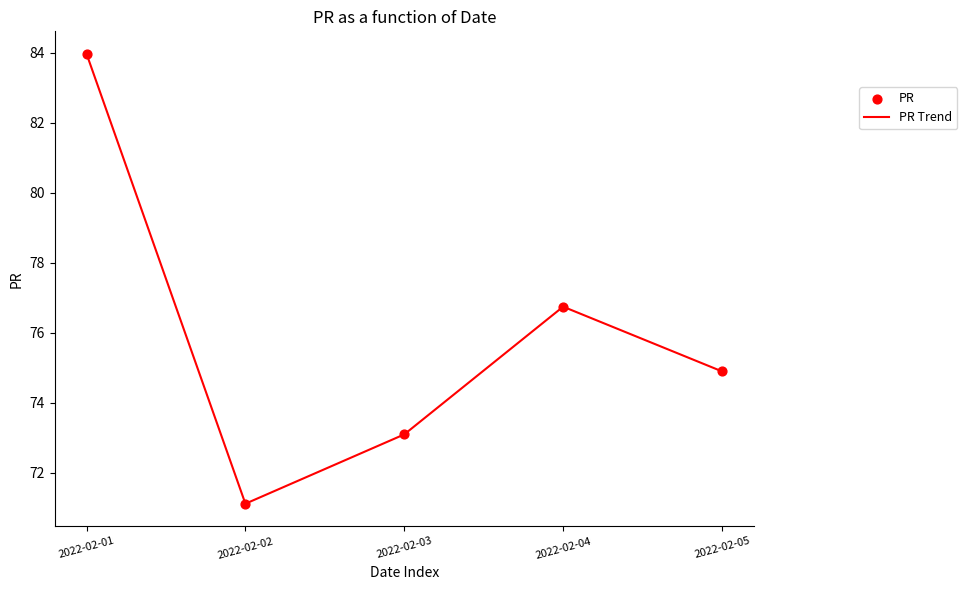

Where is the data nearest to the value 77?

2022-02-04